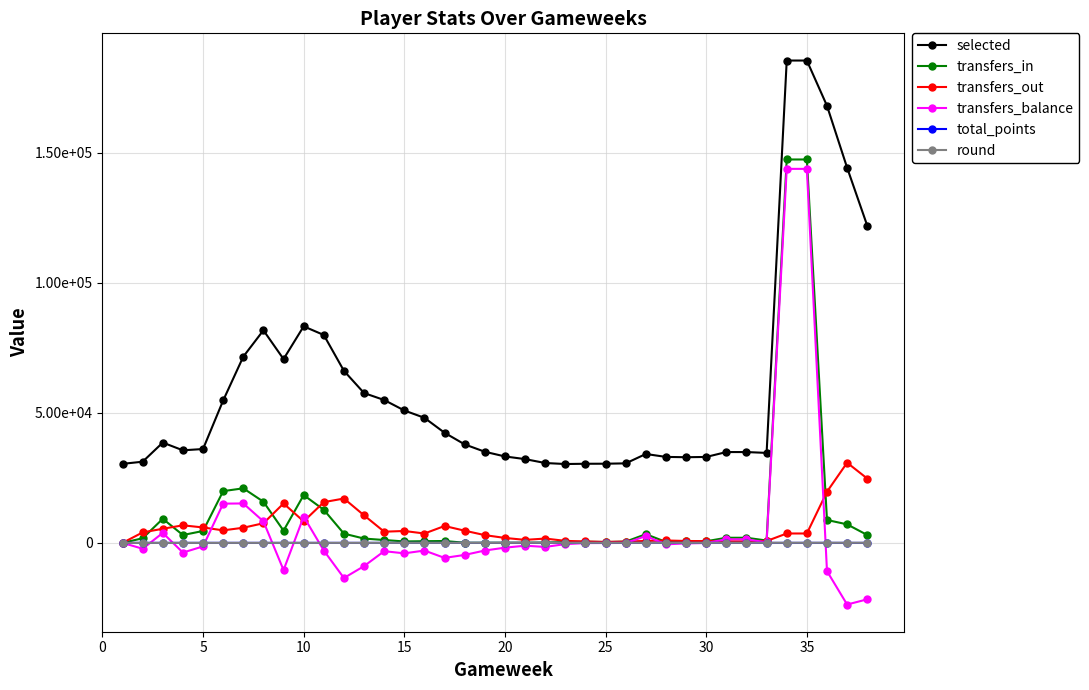

True or false: transfers_out and selected cross at least once.

False